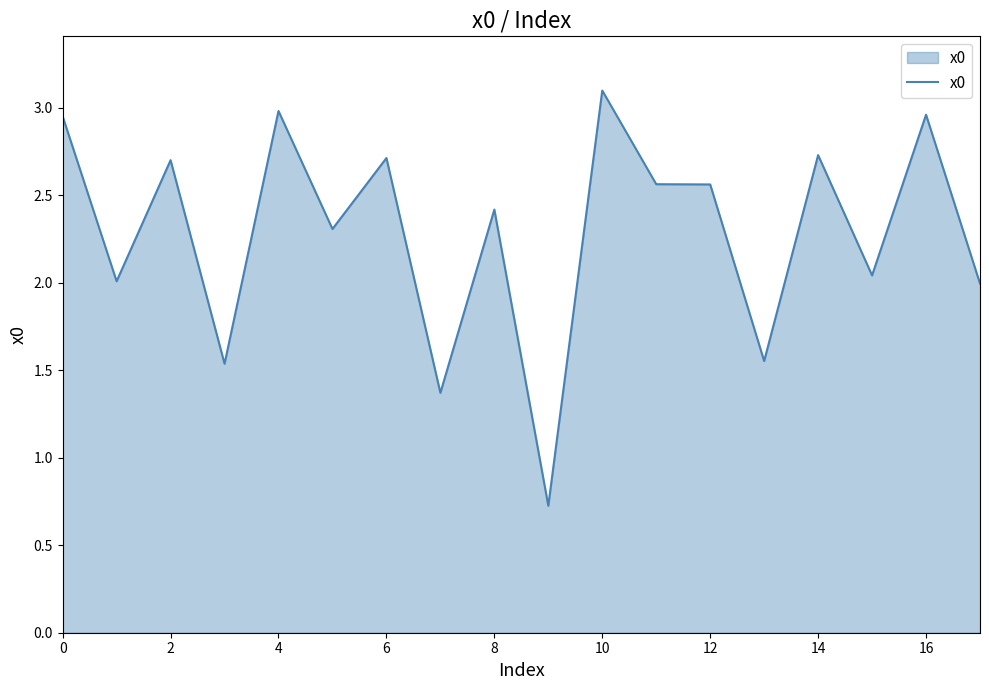

What is the difference between the maximum and minimum values?

2.4